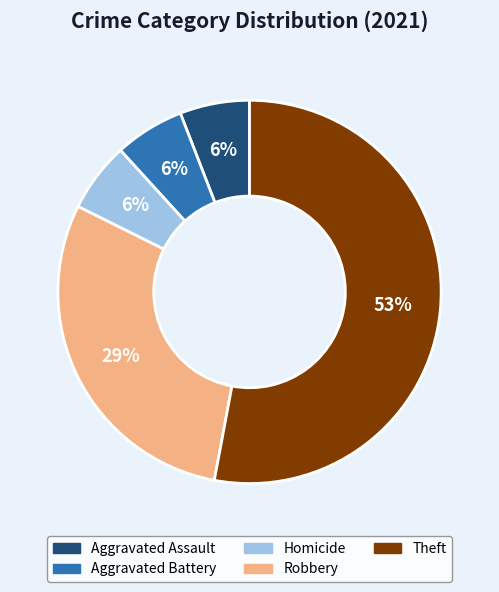

Count the number of slices in the pie.

5